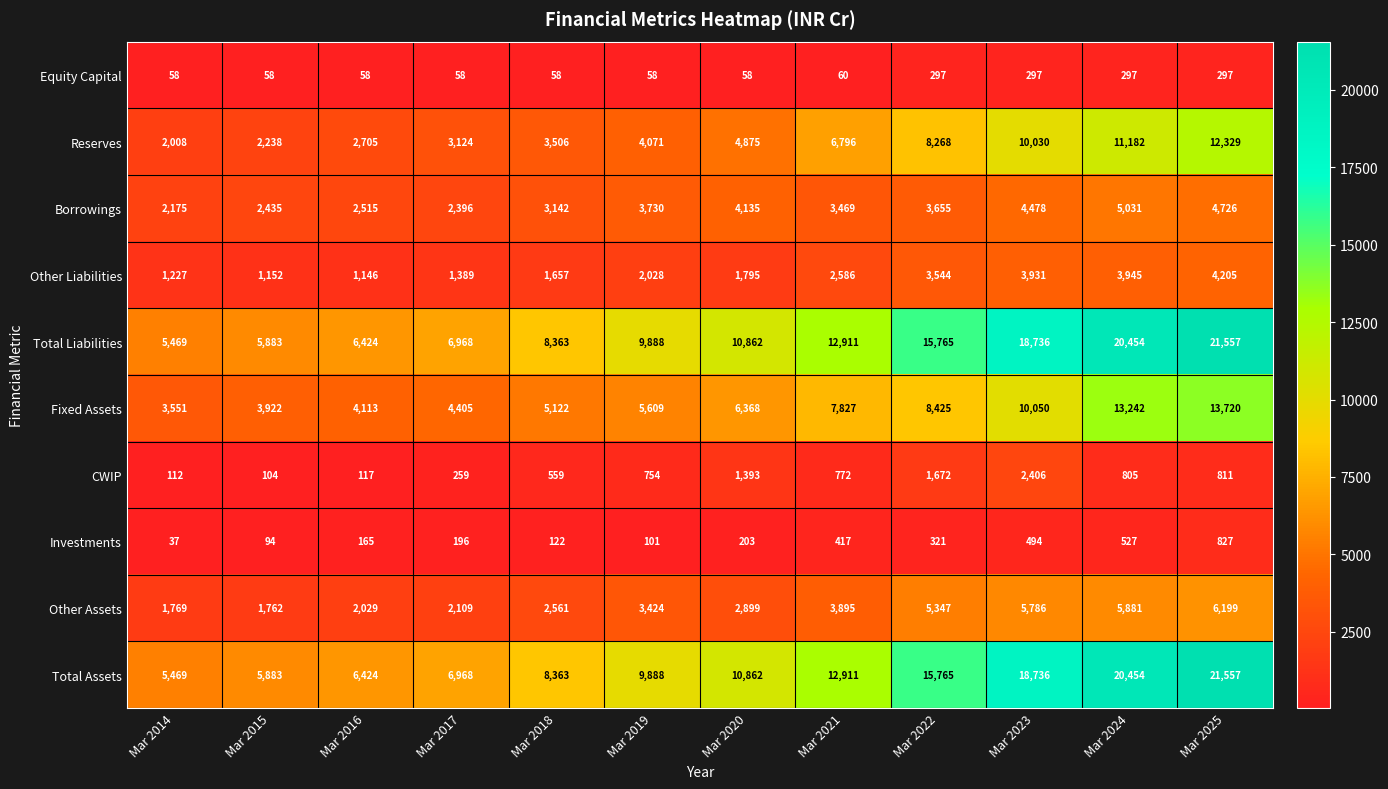

List the labels in order of CWIP value, largest first.

Mar 2023, Mar 2022, Mar 2020, Mar 2025, Mar 2024, Mar 2021, Mar 2019, Mar 2018, Mar 2017, Mar 2016, Mar 2014, Mar 2015